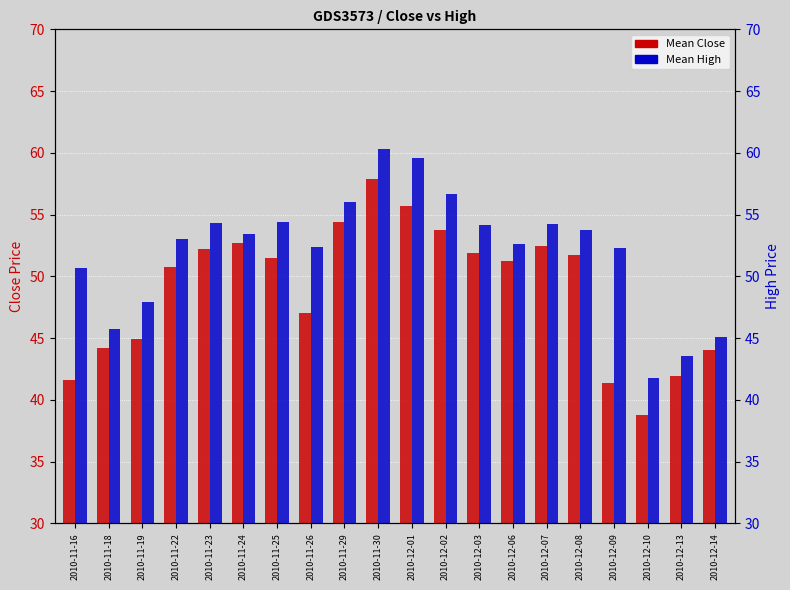

Count the number of categories in the chart.

20